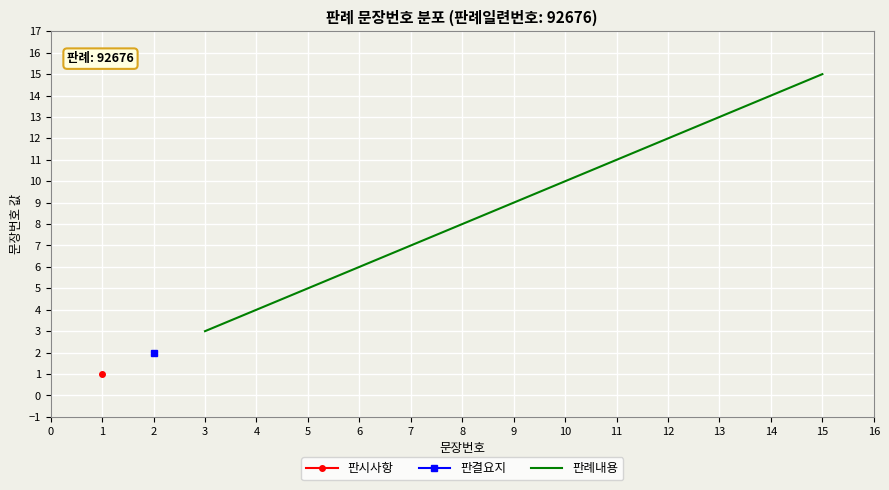

The value of 판례내용 at 10 is 17. True or false?

False